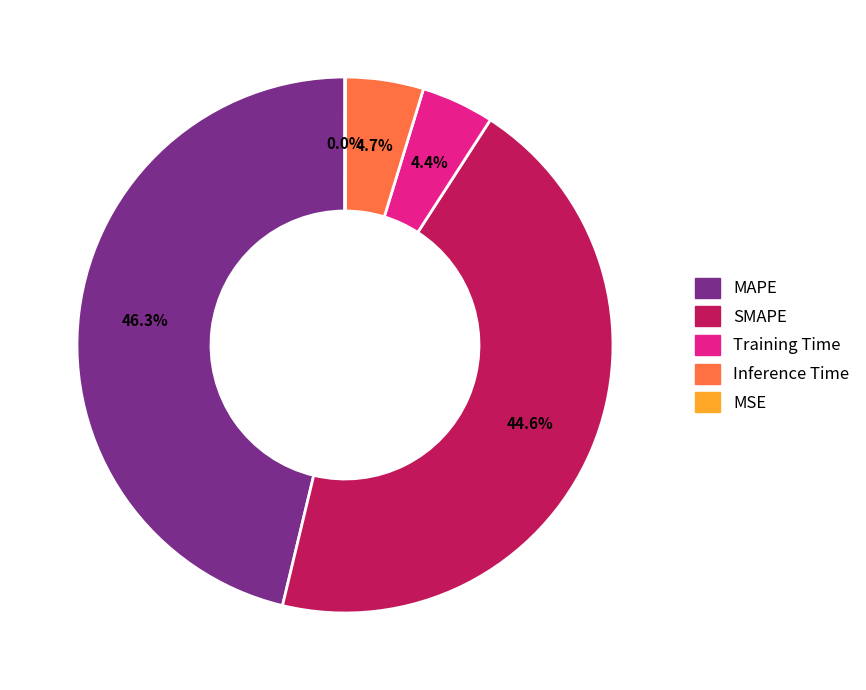

What portion of the pie excludes Inference Time?

95.3%